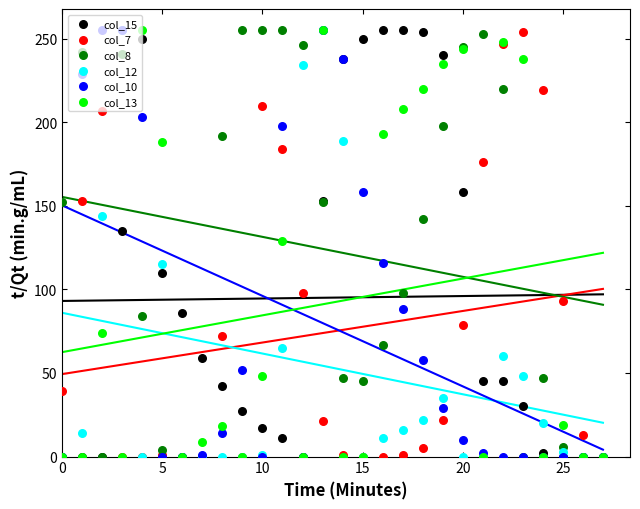

Which series has the largest Y range (max minus min)?

col_15